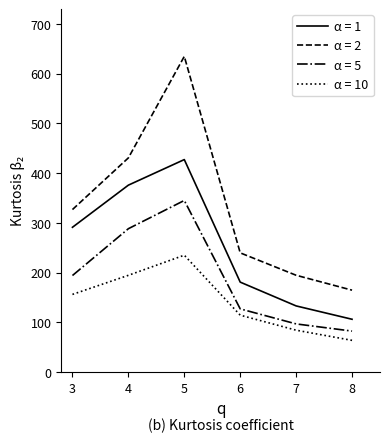

True or false: α = 1 and α = 2 intersect in this chart.

False